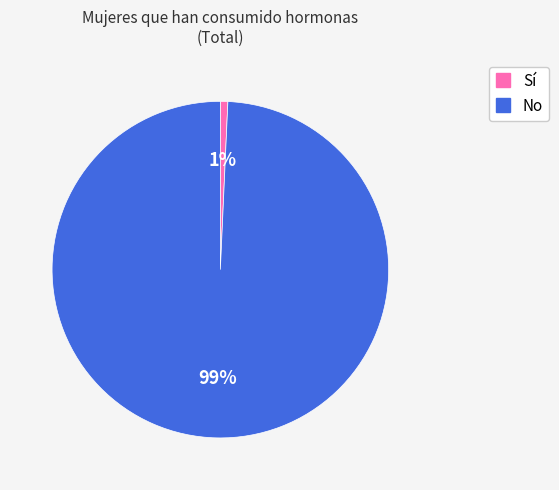

Do Sí and No together represent more than half of the pie?

Yes